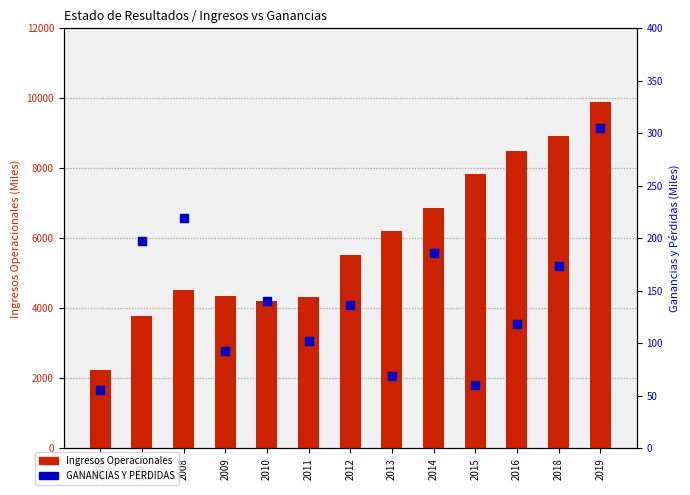

At which category is the sum across all series the highest?

2019